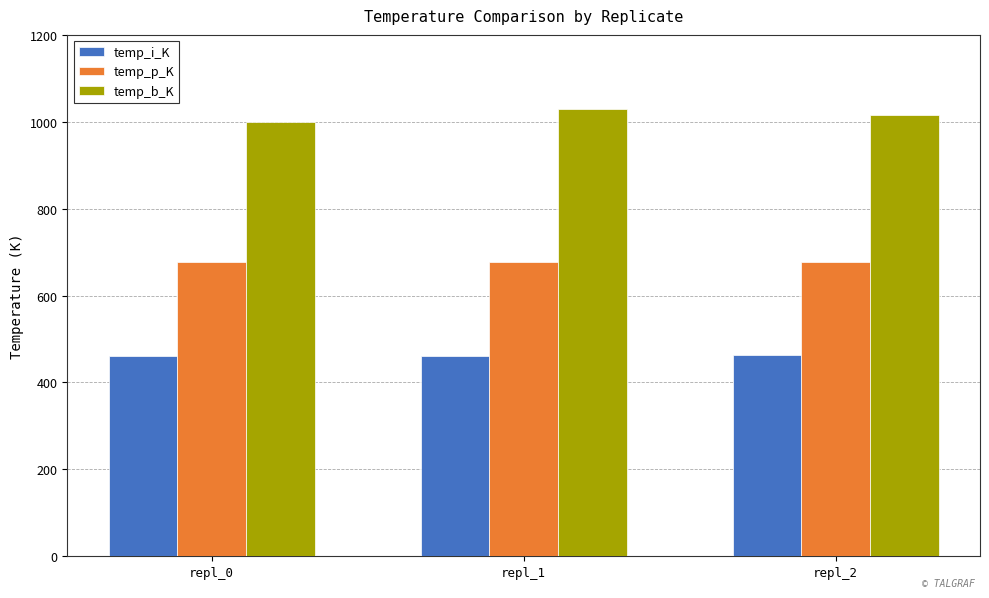

At which label does temp_b_K first exceed 1015?

repl_1